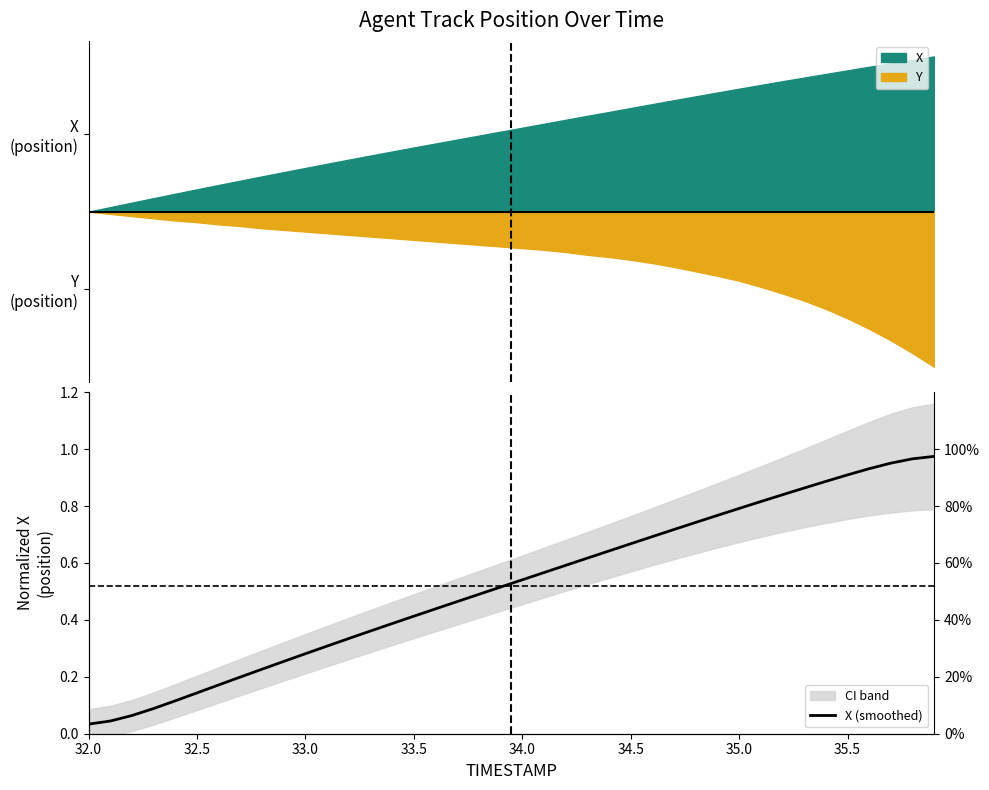

What is the average value?

0.5